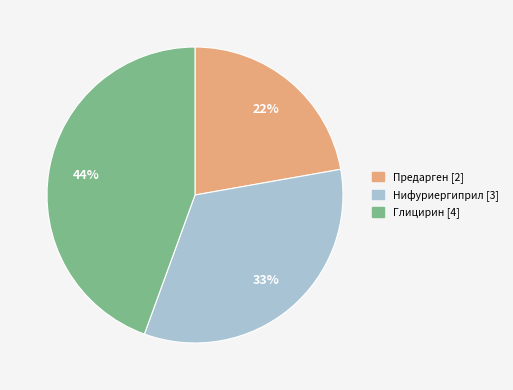

Count the number of slices in the pie.

3